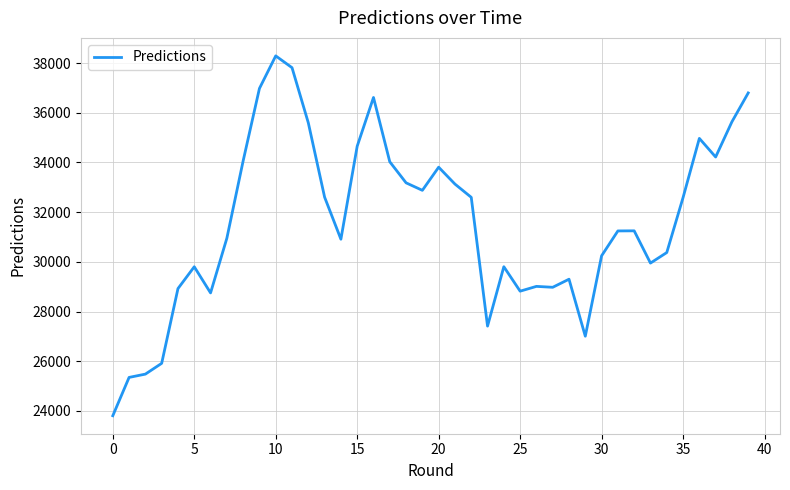

What is the smallest value displayed?

23808.1